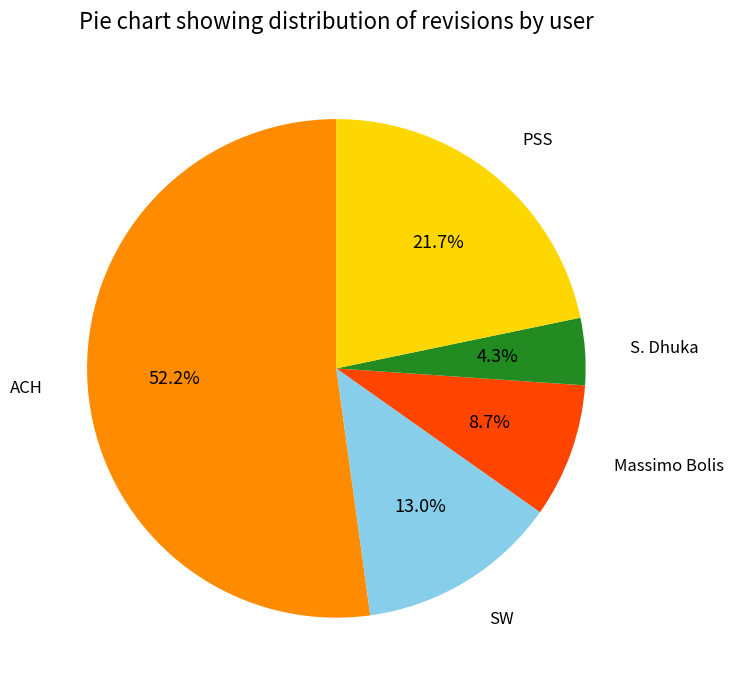

To the nearest percent, what percentage of the pie is PSS?

22%